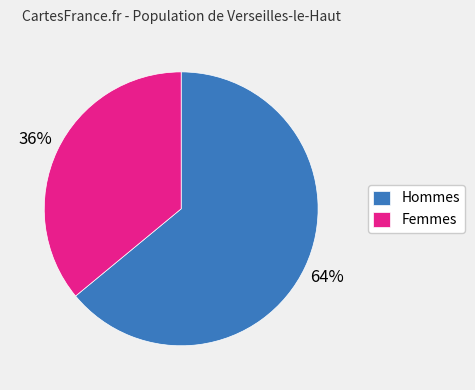

The Hommes slice represents 70% of the pie. True or false?

False